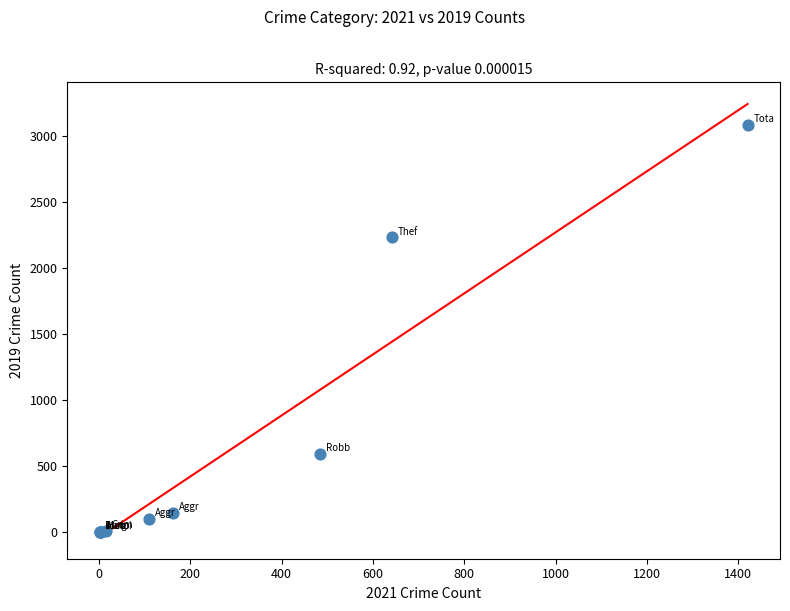

What Y value in the scatter plot is closest to 1540?

2230